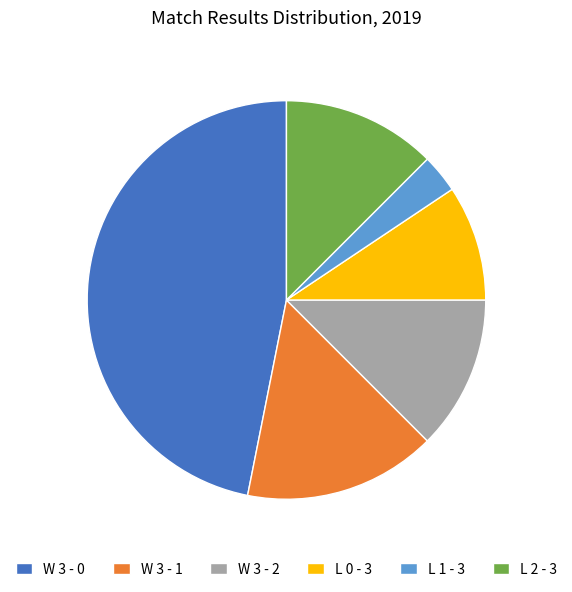

The L 0 - 3 slice represents 9% of the pie. True or false?

True